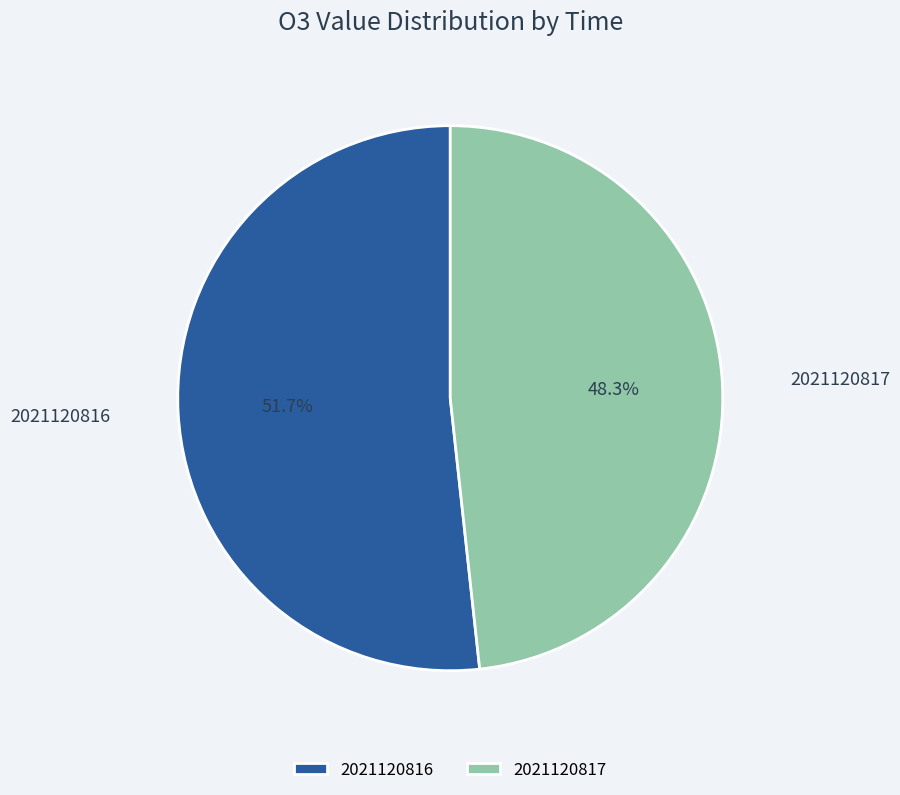

To the nearest percent, what is the difference between the 2021120816 and 2021120817 slice percentages?

3%